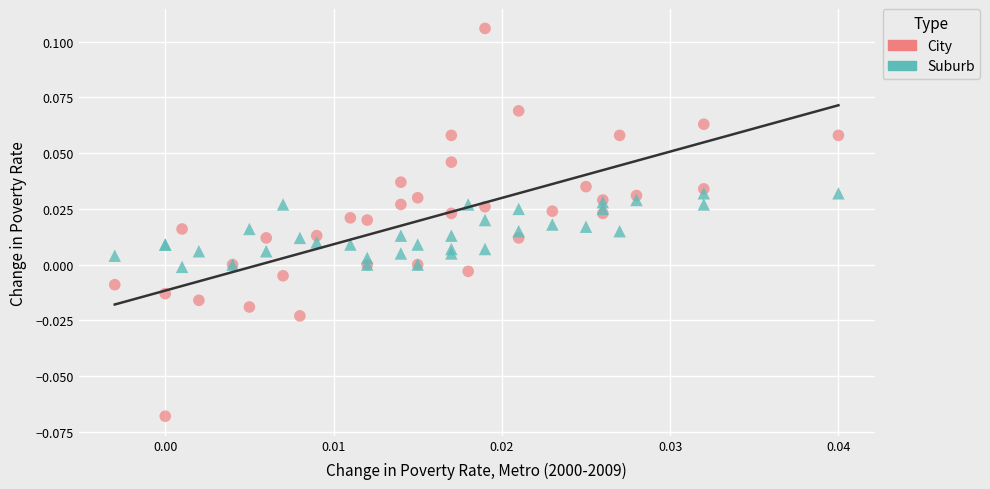

Which series has the largest Y range (max minus min)?

City